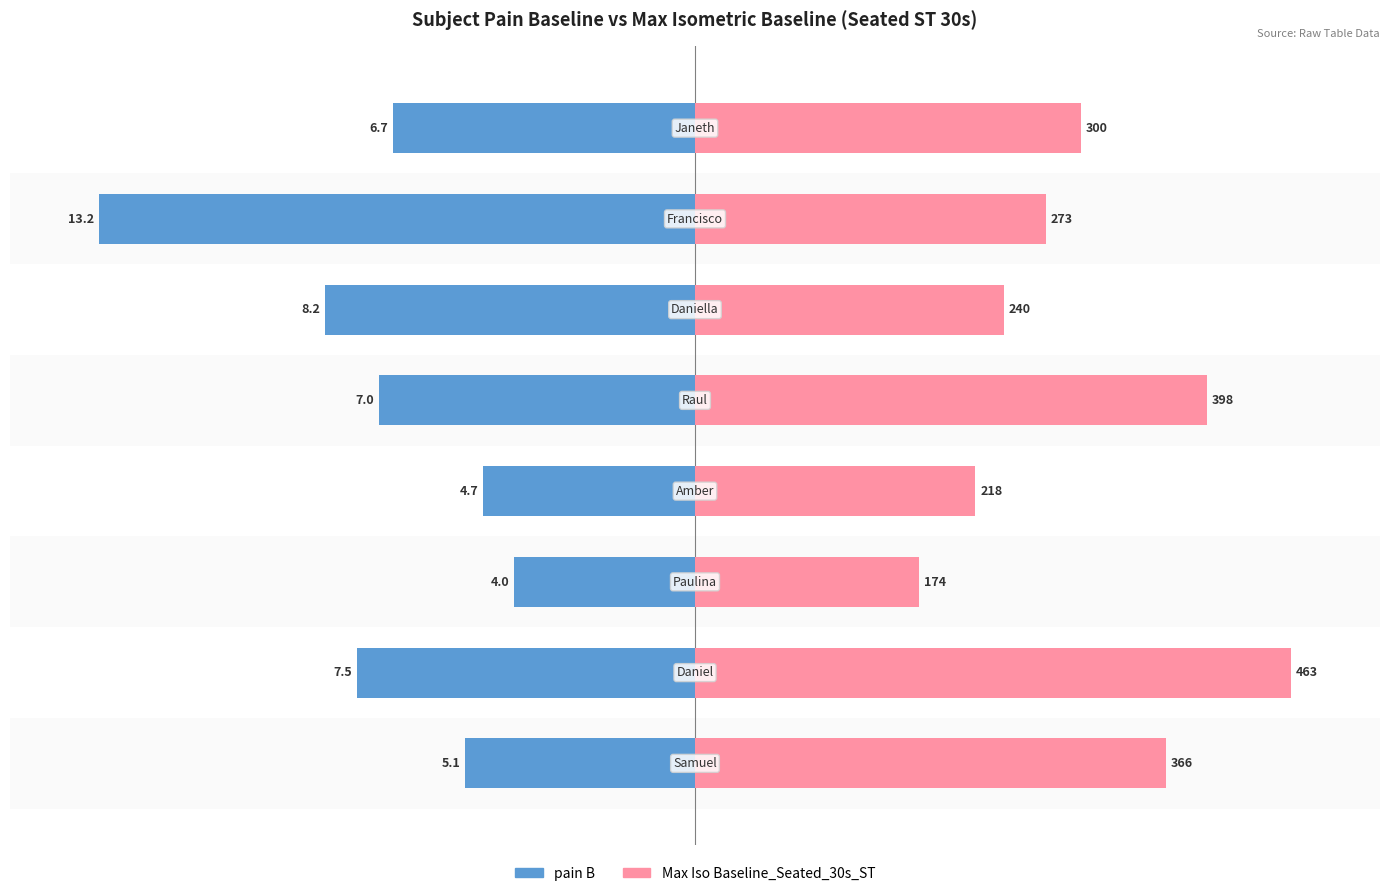

The Max Iso Baseline_Seated_30s_ST series shows 109.9 at 7. True or false?

False